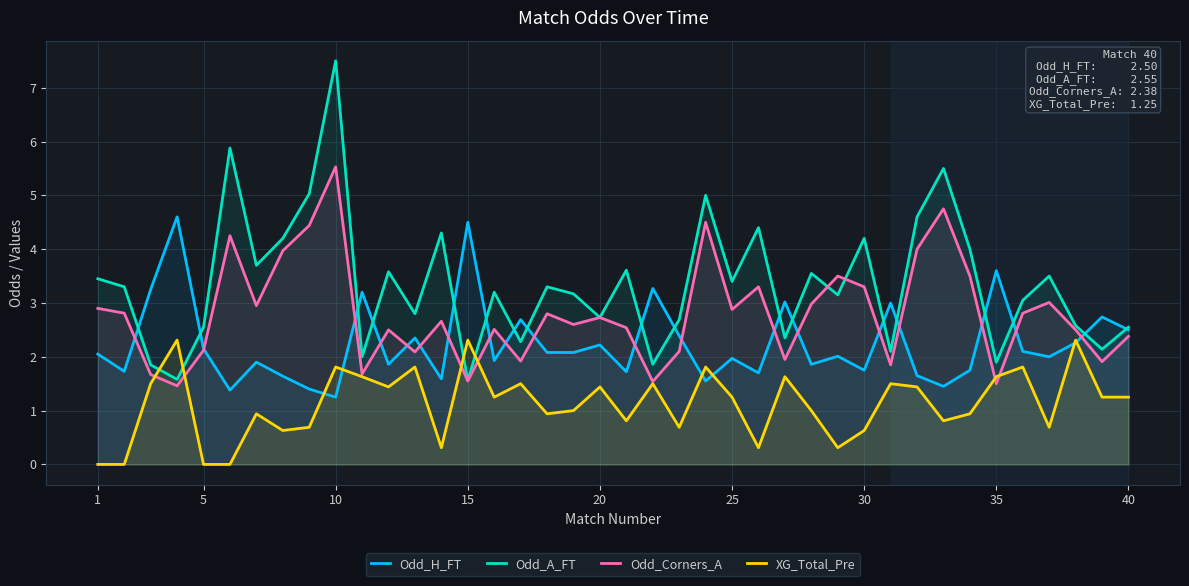

What is the maximum value for Odd_A_FT?

7.5